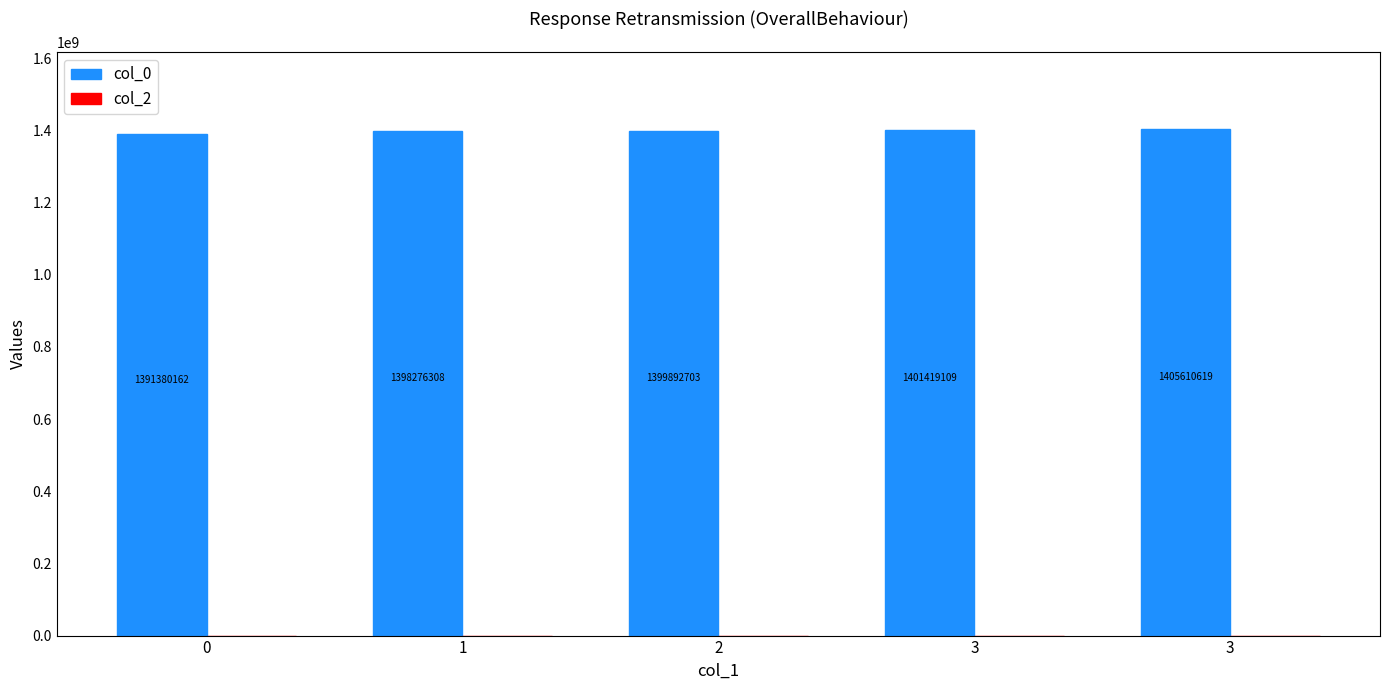

How many data points are less than 1399892703?

2